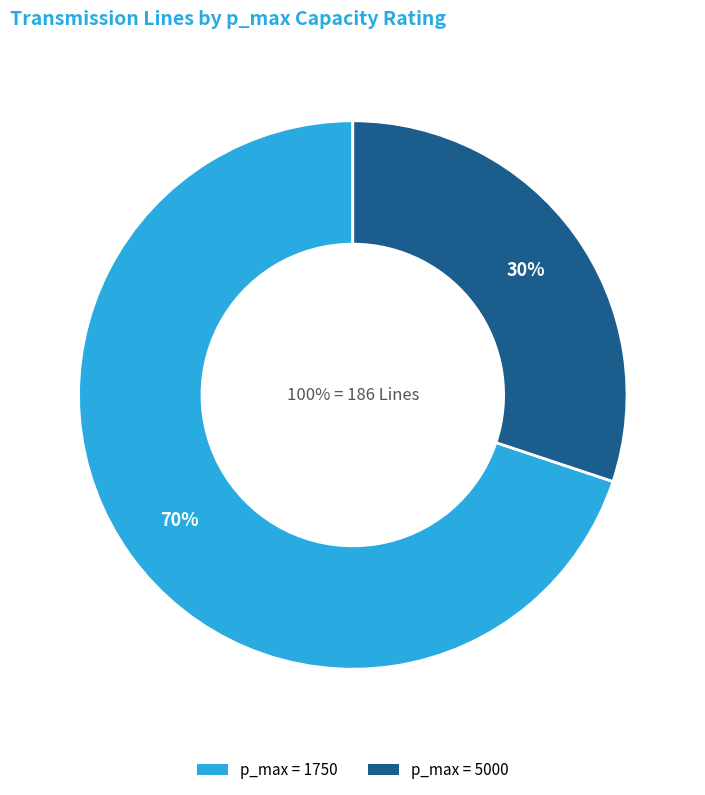

Combined, what portion of the pie is 1750 and 5000?

100.0%